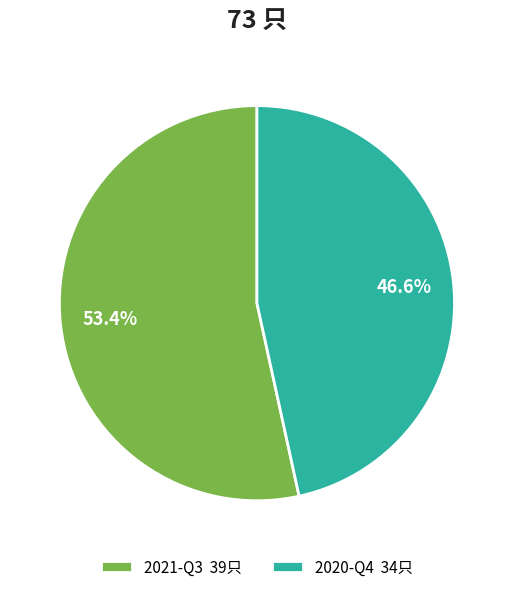

Rank the categories by value from highest to lowest.

2021-Q3, 2020-Q4